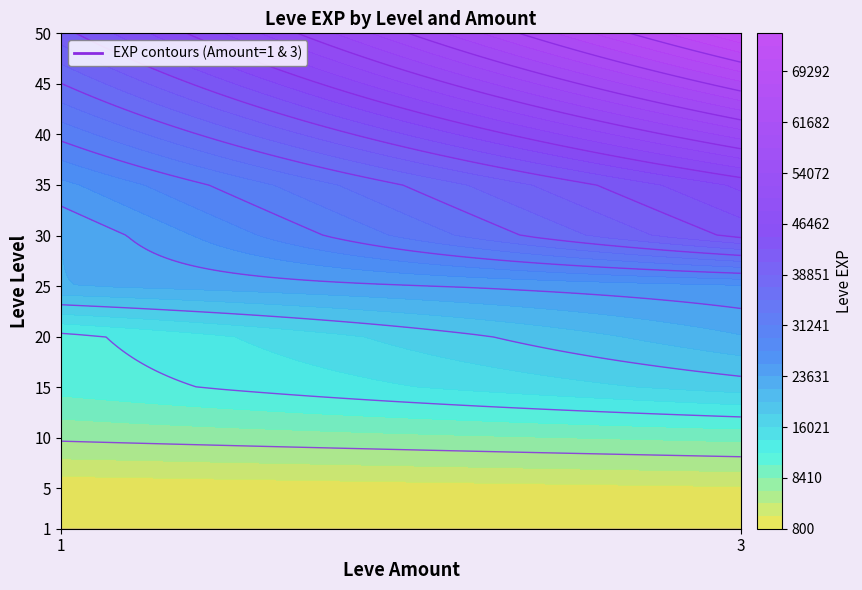

List the labels in order of value, smallest first.

1_1, 1_3, 5_1, 5_3, 10_1, 10_3, 15_1, 20_1, 15_3, 20_3, 25_1, 30_1, 35_1, 25_3, 40_1, 45_1, 50_1, 30_3, 35_3, 40_3, 45_3, 50_3